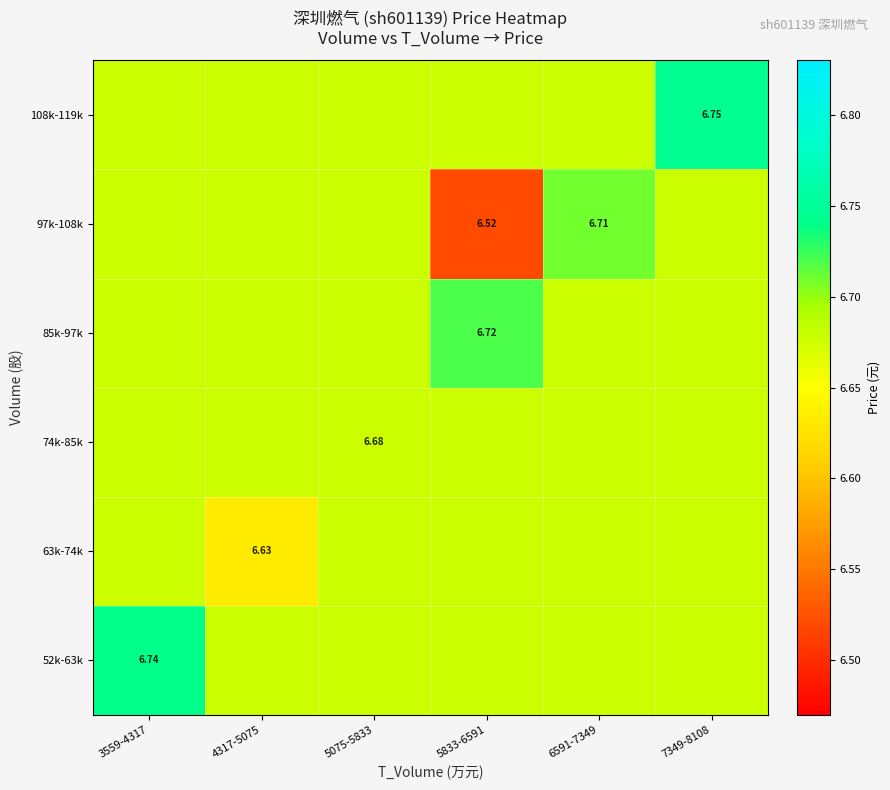

What is the difference between the 52k-63k values at 4317-5075 and 3559-4317?

0.1